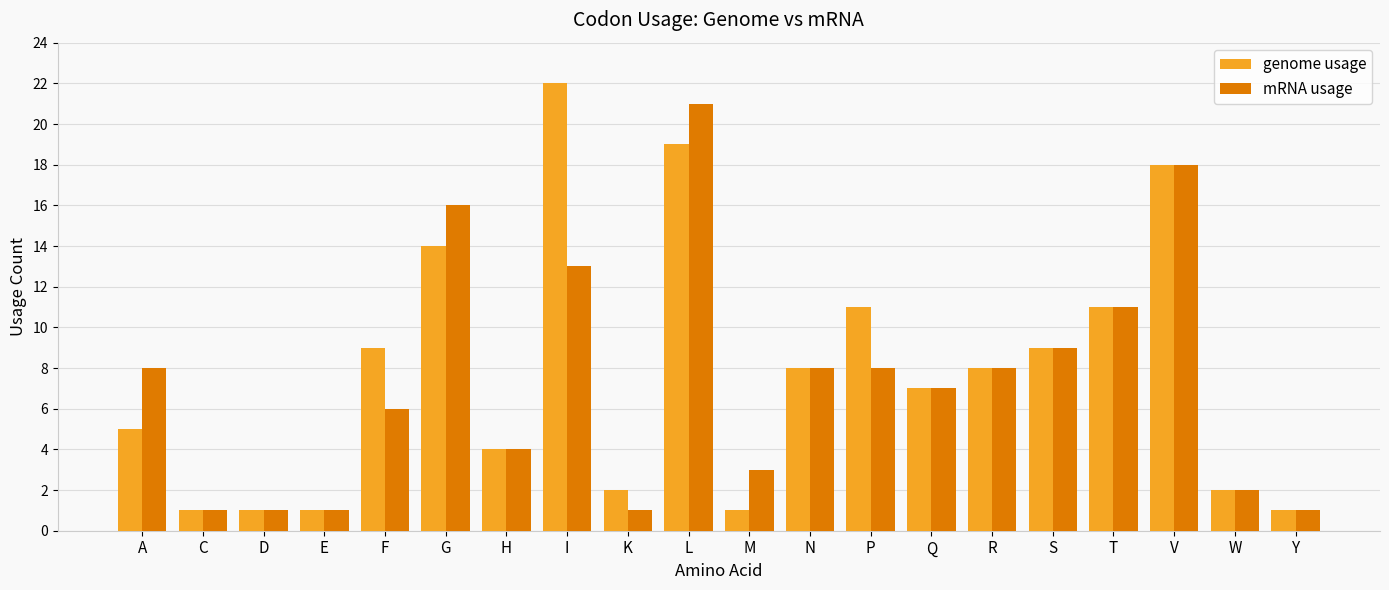

Which series has the widest spread of values?

genome usage